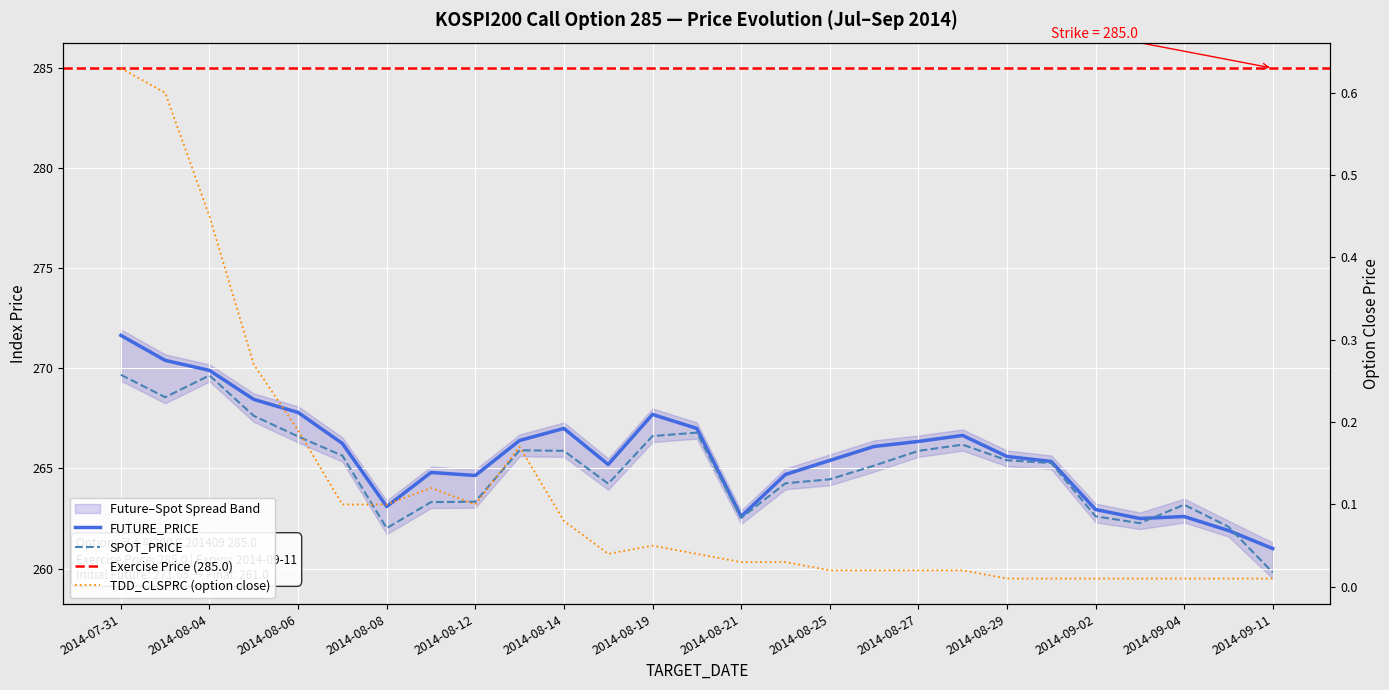

Which label corresponds to the smallest value in the chart?

2014-08-29